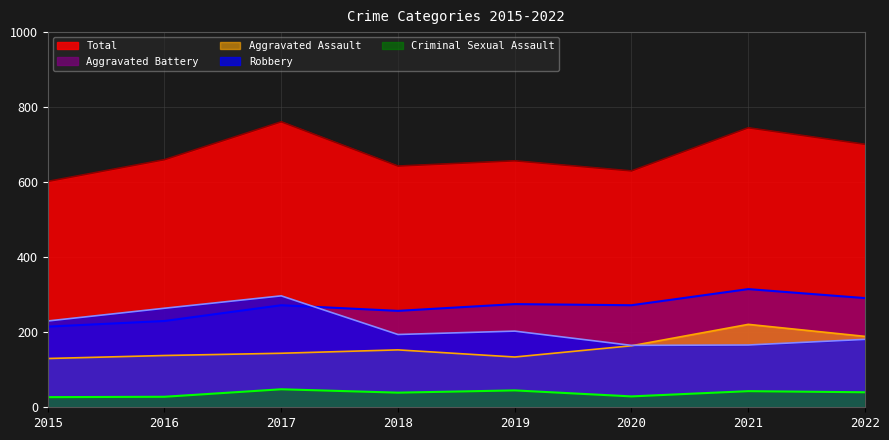

How many lines are shown in the chart?

5